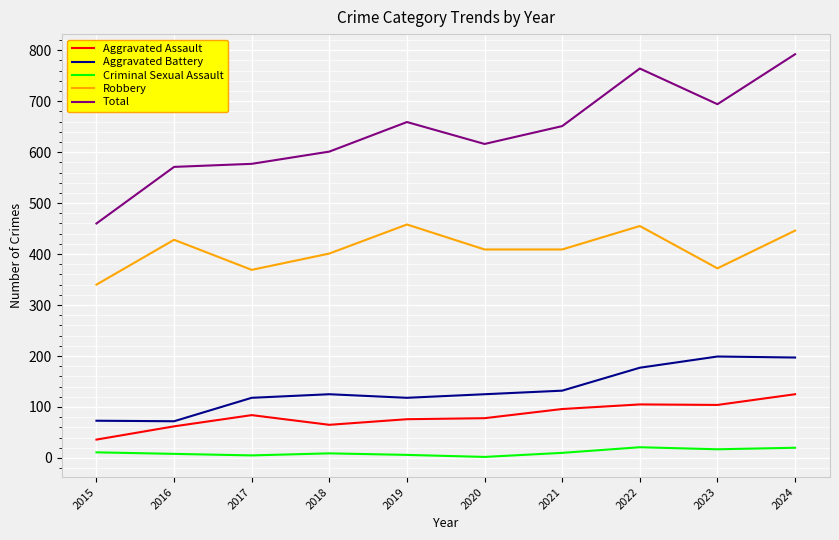

Is it true that Aggravated Battery equals 117 at 2022?

False